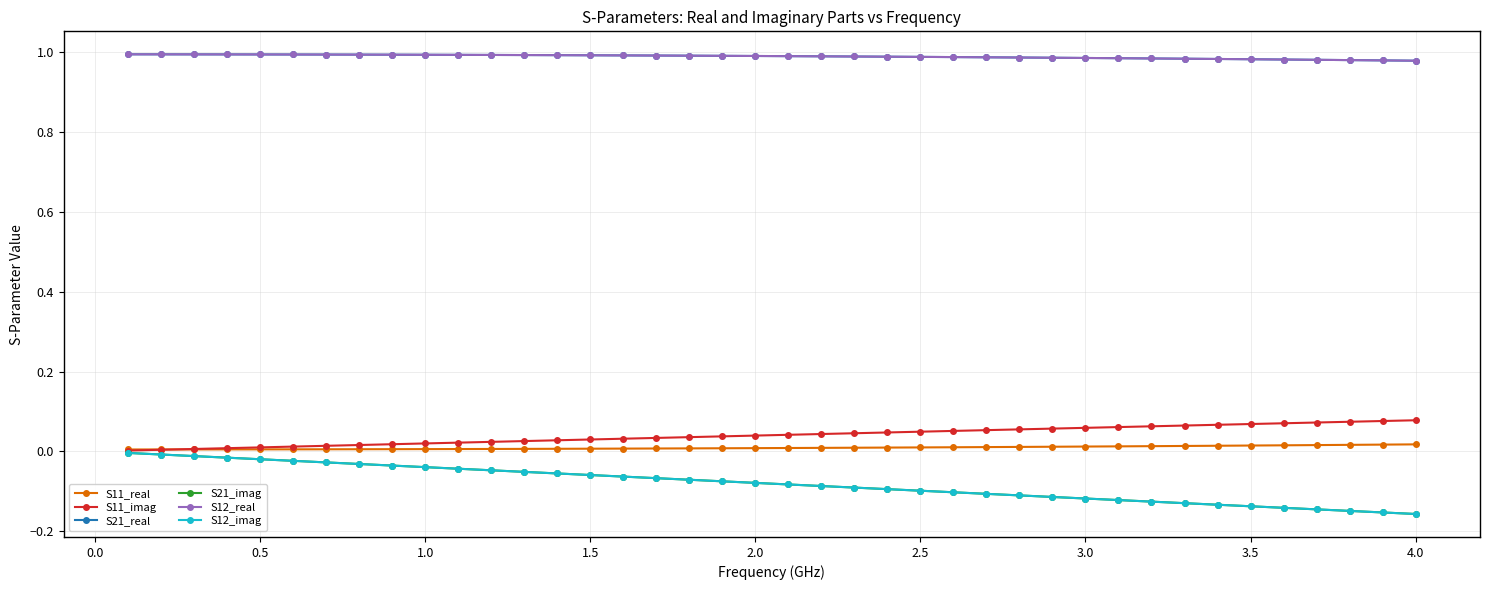

Is this an area chart (filled region under the line)?

No